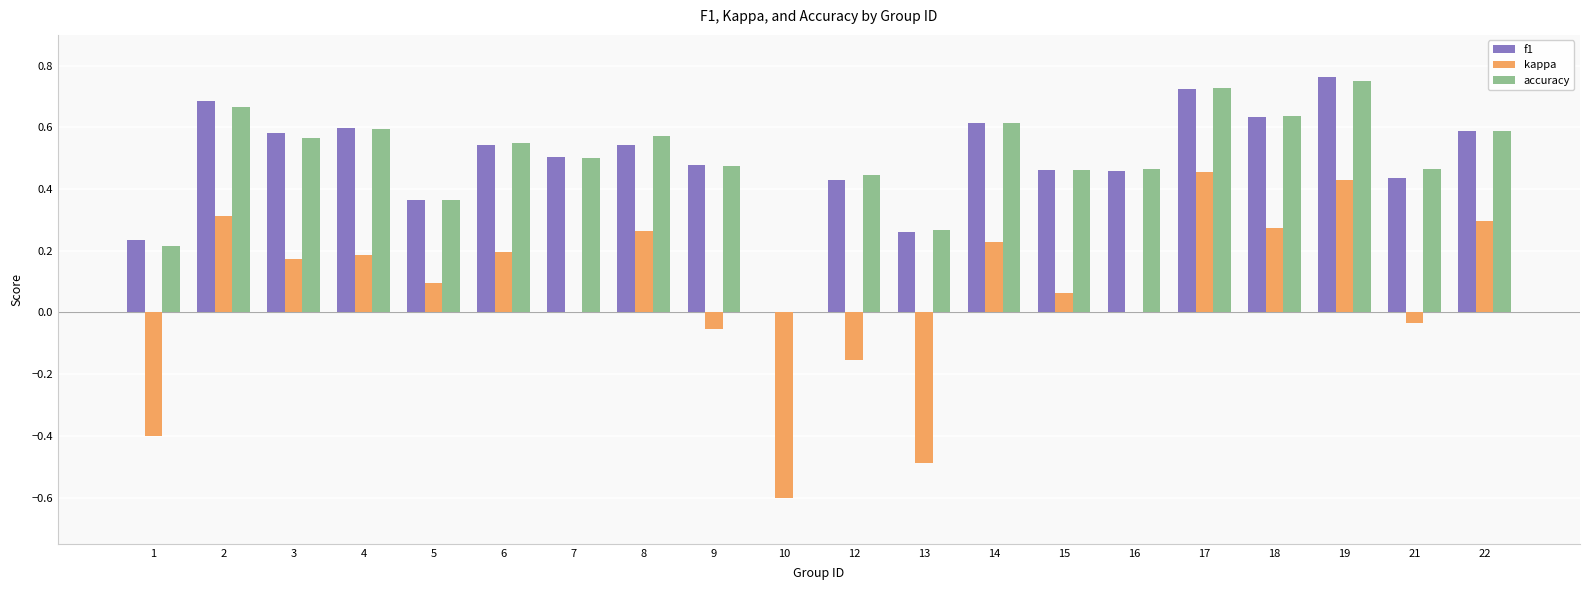

How many positive values does the f1 series have?

19